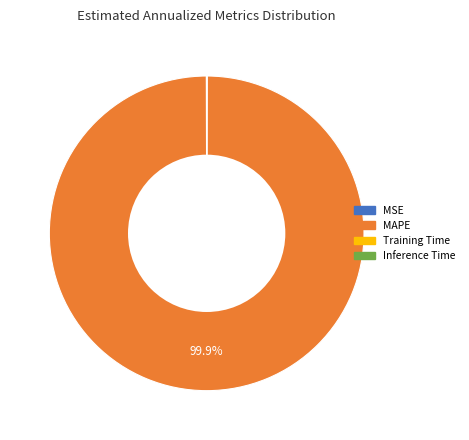

What is the largest slice in the pie chart?

MAPE